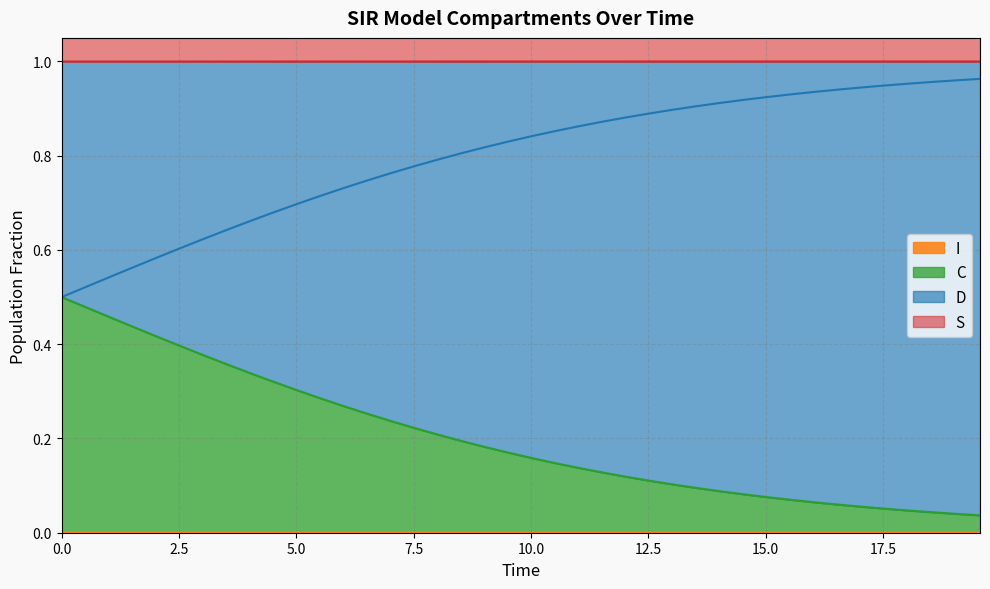

What is the sum of all C values?

8.1